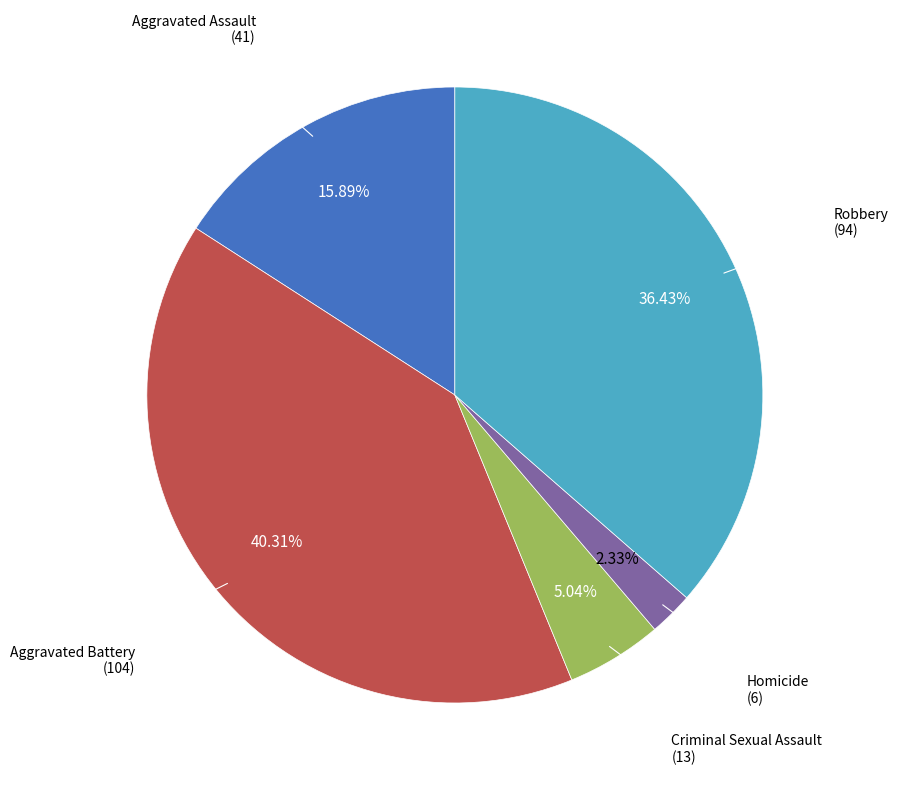

Is there any slice that represents more than half of the pie?

No